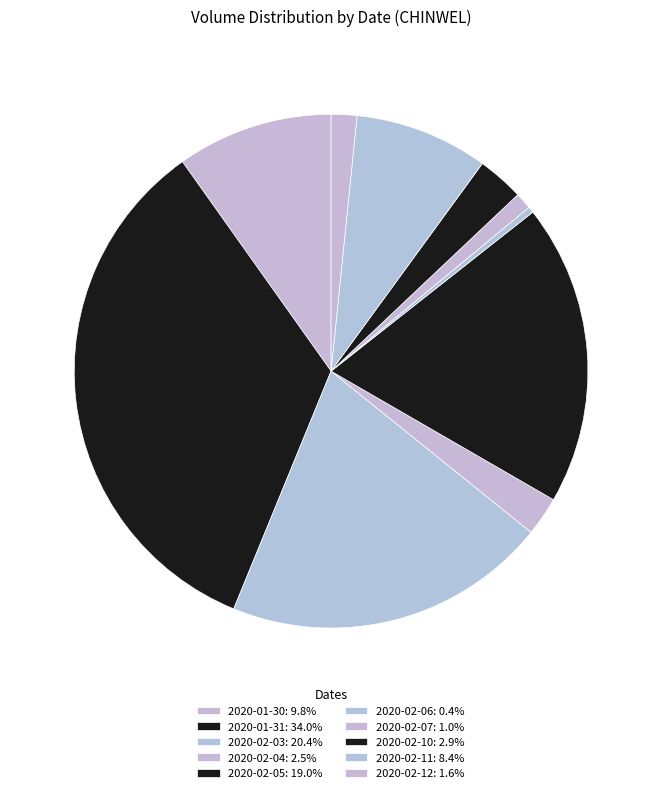

Does 2020-02-06 represent more than half of the total?

No